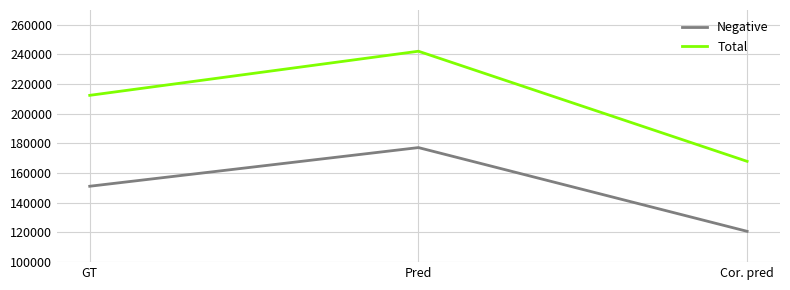

Rank the series at GT from lowest to highest value.

Negative, Total